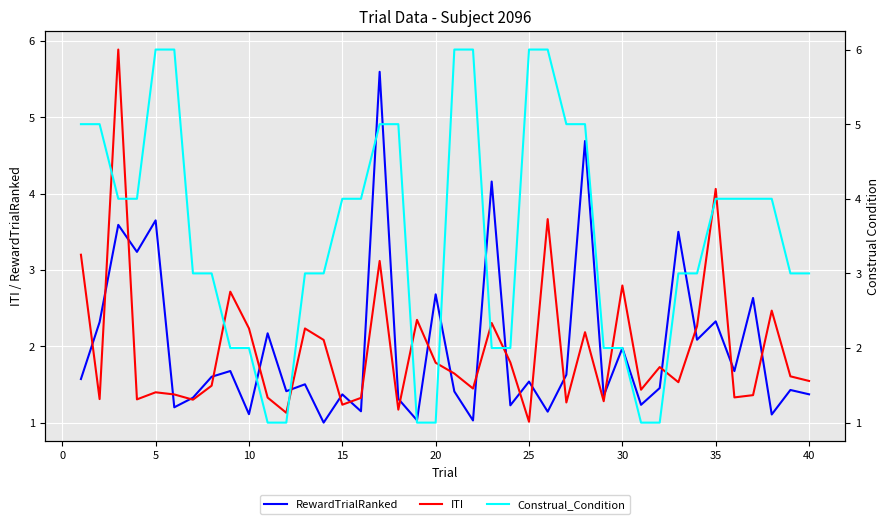

How many values in the Construal_Condition series are below 4?

20